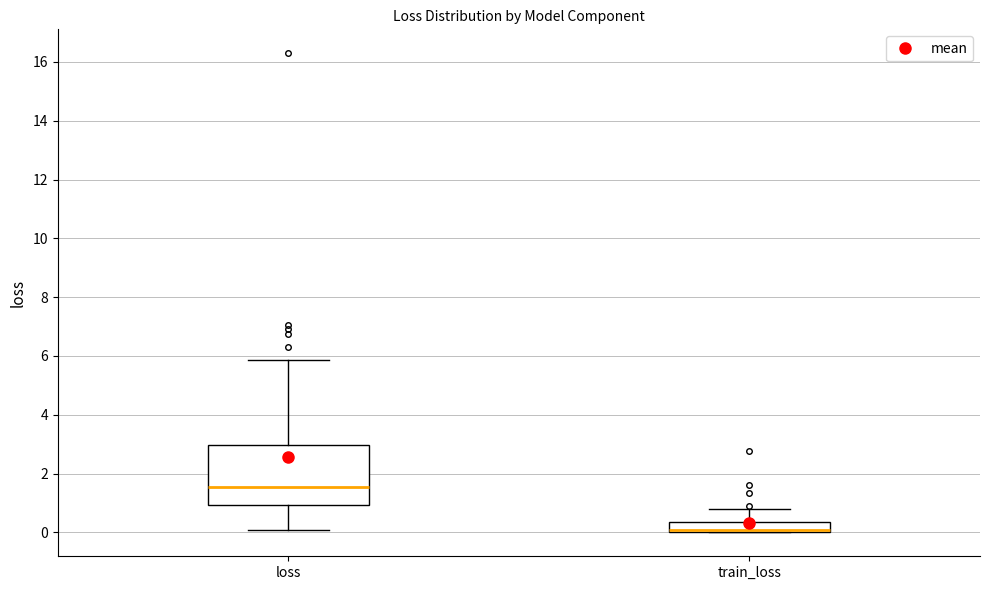

Reading left to right, transcribe this box plot: for each box, give where its median line is, the range the box spans, and where its two whiskers end, as read against the y-axis. The values are not printed on the chart, so give them approximately, as read against the axis.

loss: median 1.6, box 1.0 to 3.0, whiskers 0.0 to 5.8
train_loss: median 0.0 (just above the box's lower edge), box 0.0 to 0.4, whiskers 0.0 to 0.8